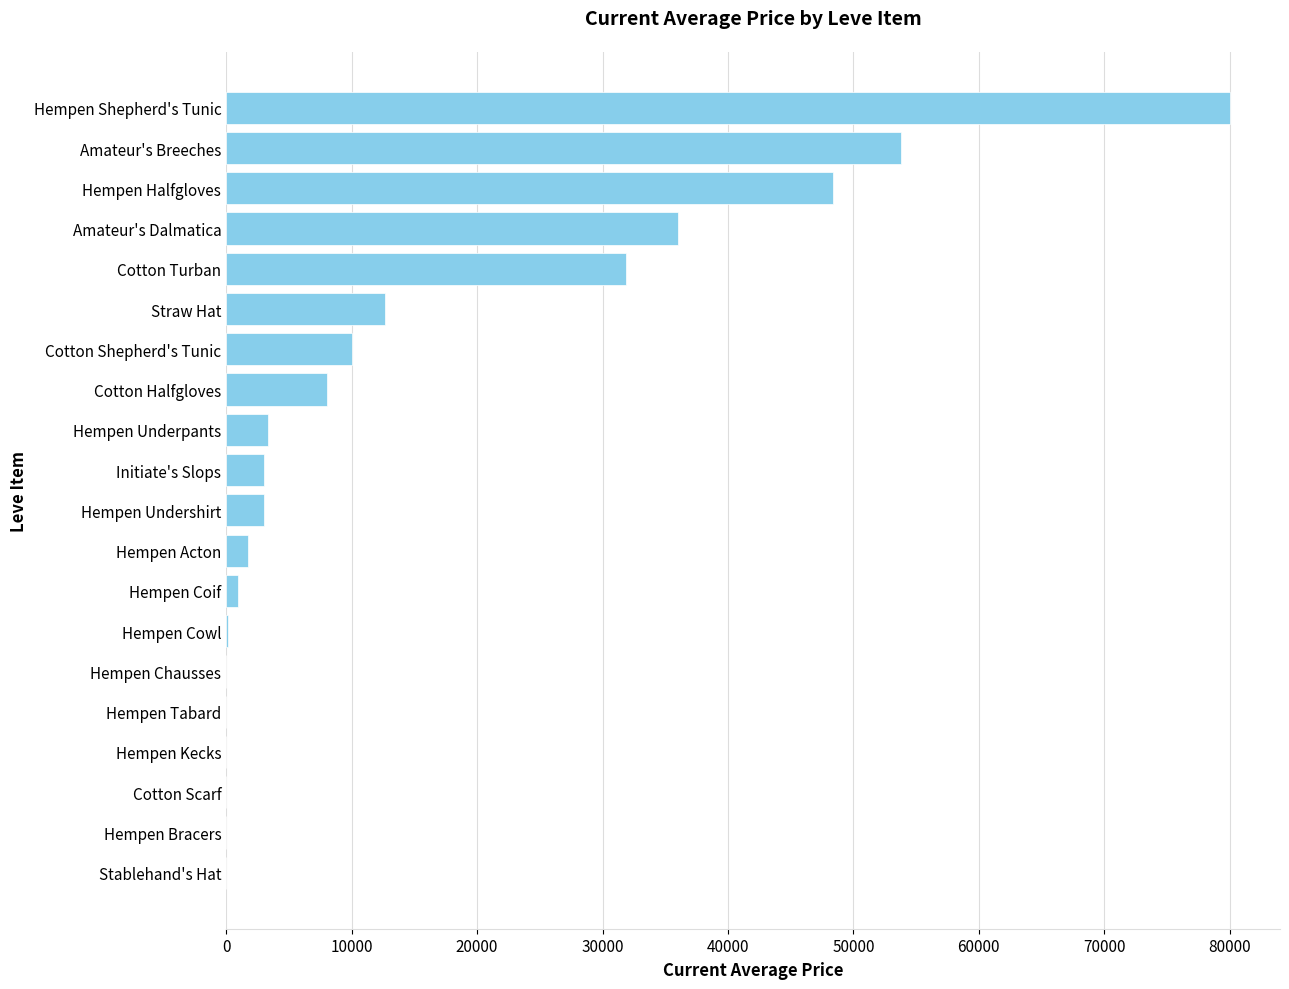

What is the sum of all values?

292805.4